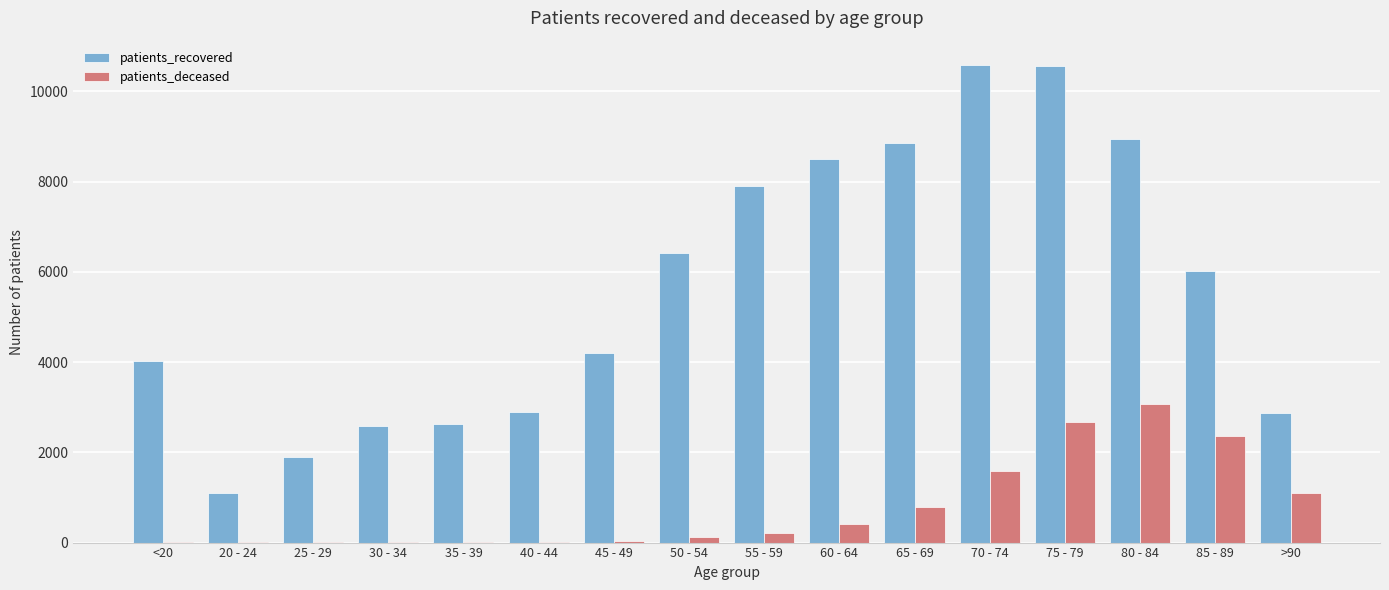

What is the difference between the patients_deceased values at <20 and 55 - 59?

188